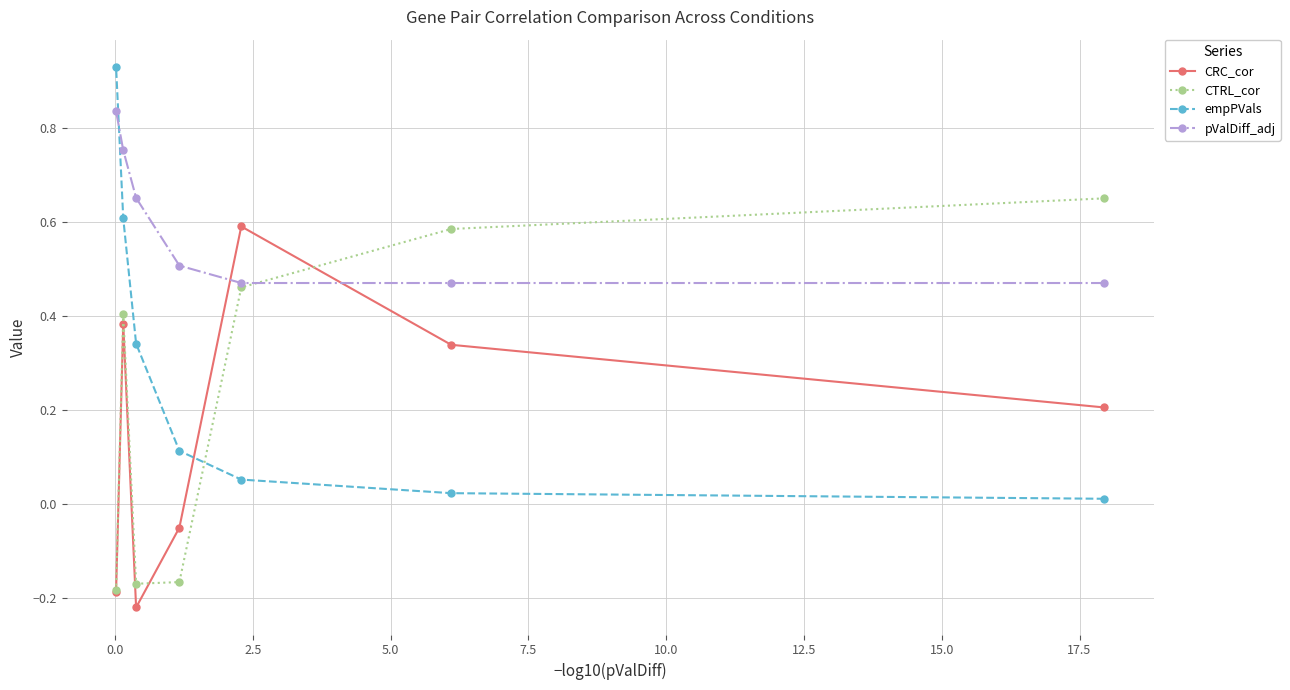

Rank the series by their average value, from highest to lowest.

pValDiff_adj, empPVals, CTRL_cor, CRC_cor